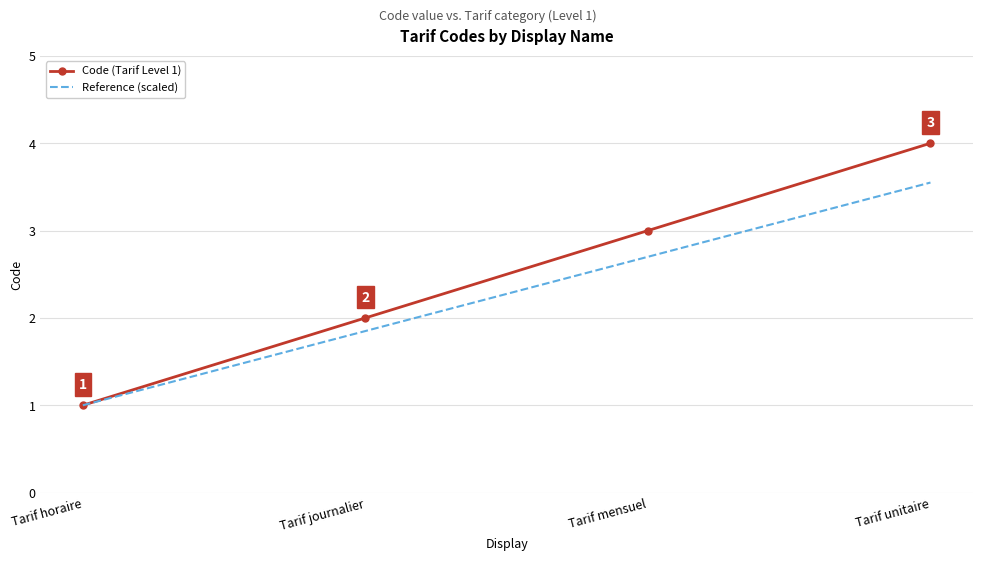

Which series has the widest spread of values?

Code (Tarif Level 1)